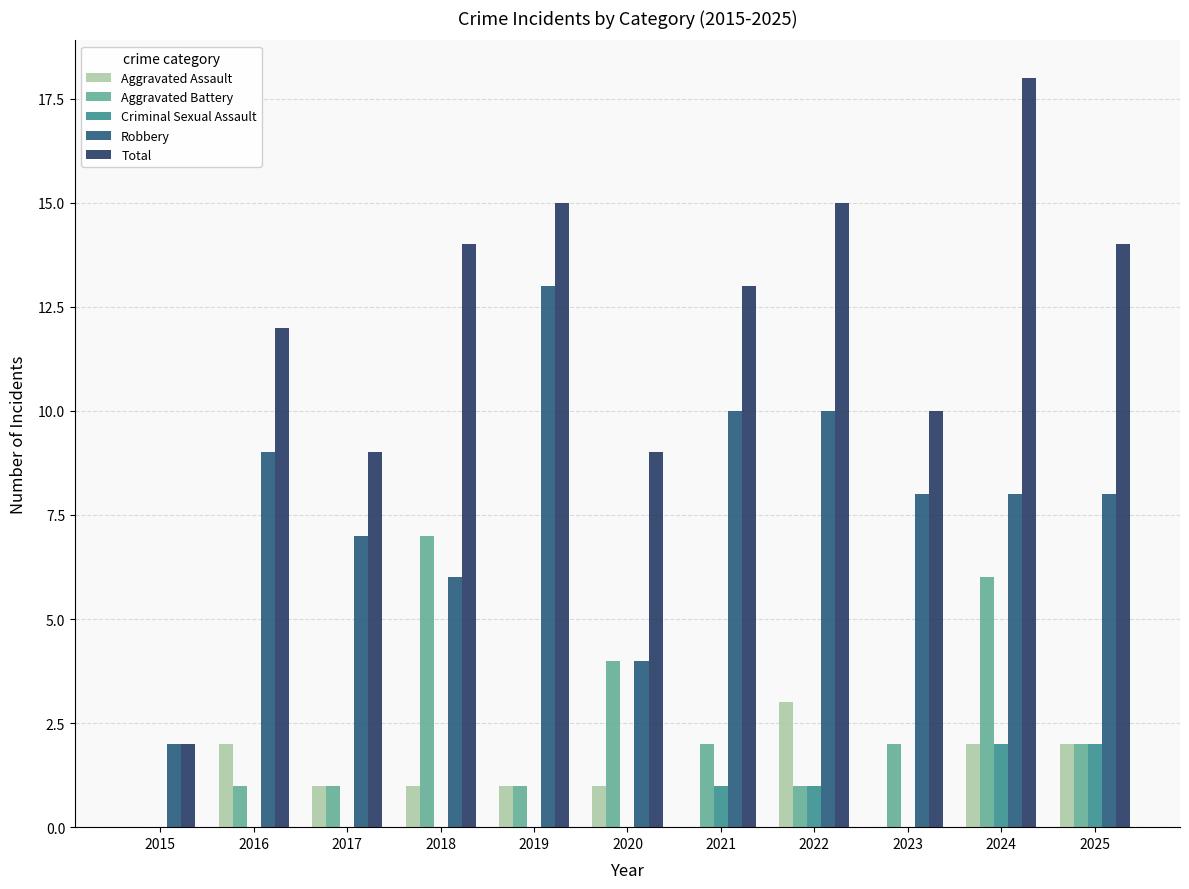

Is the value of Total at 2020 greater than the value of Aggravated Battery at 2025?

Yes